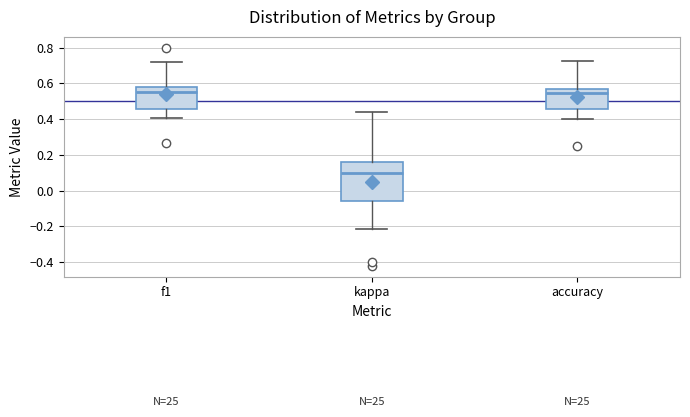

Where is the upper edge of the box for kappa on the y-axis? The values are not printed on the chart, so give them approximately, as read against the axis.

0.16